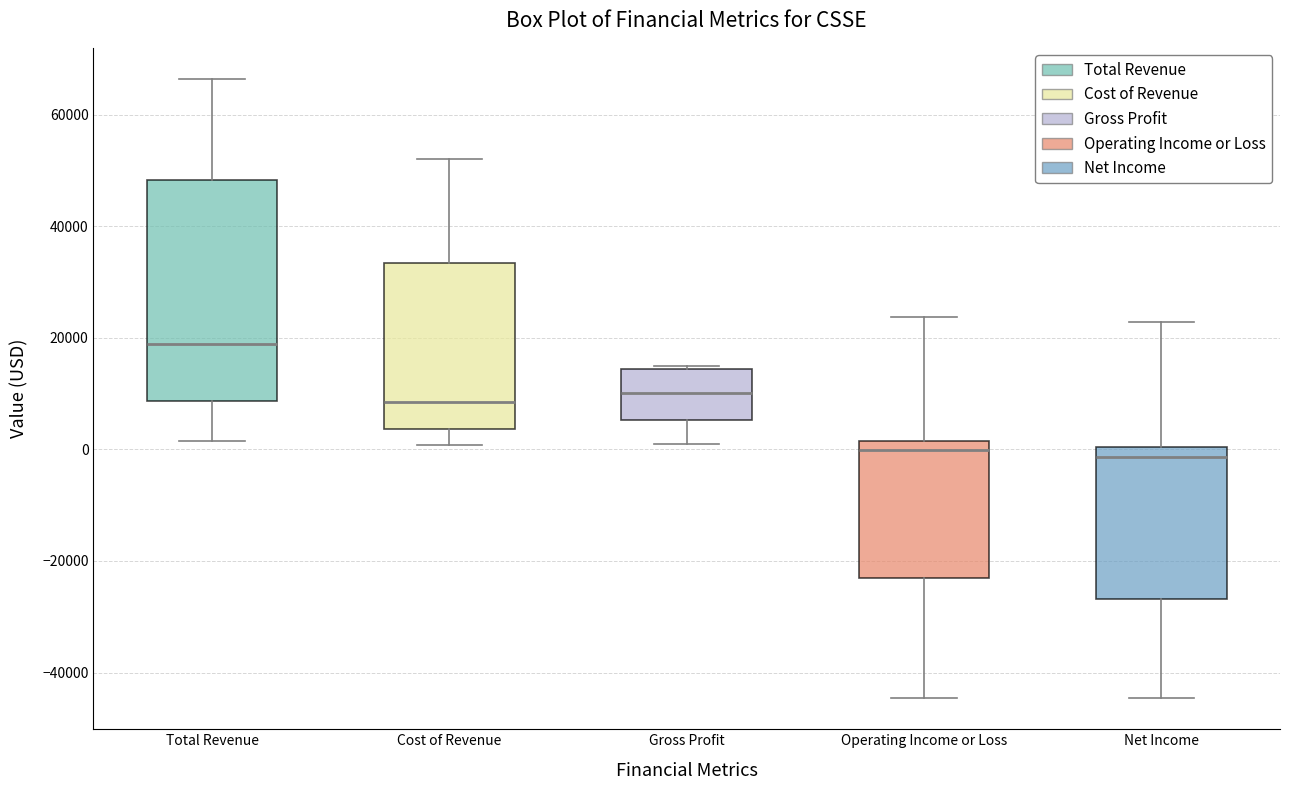

Which box is the tallest, from its lower edge to its upper edge?

Total Revenue